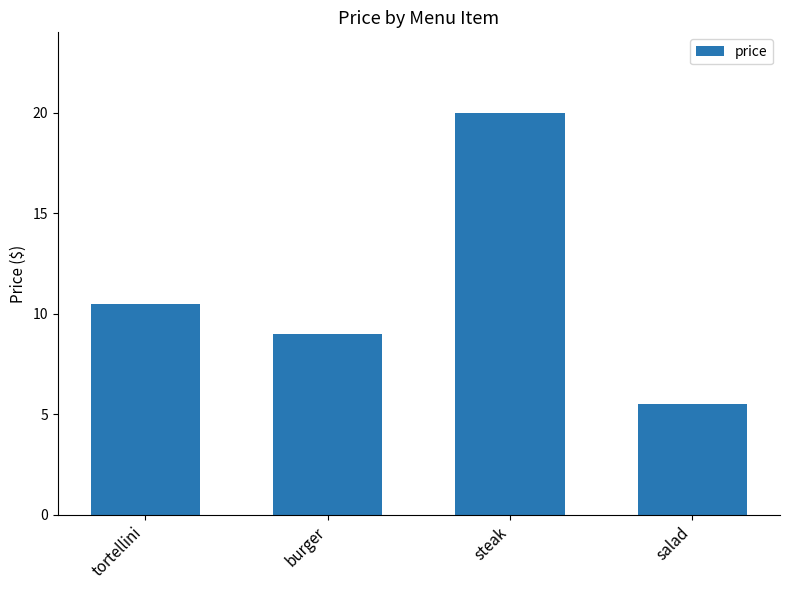

What is the sum of all values?

45.0